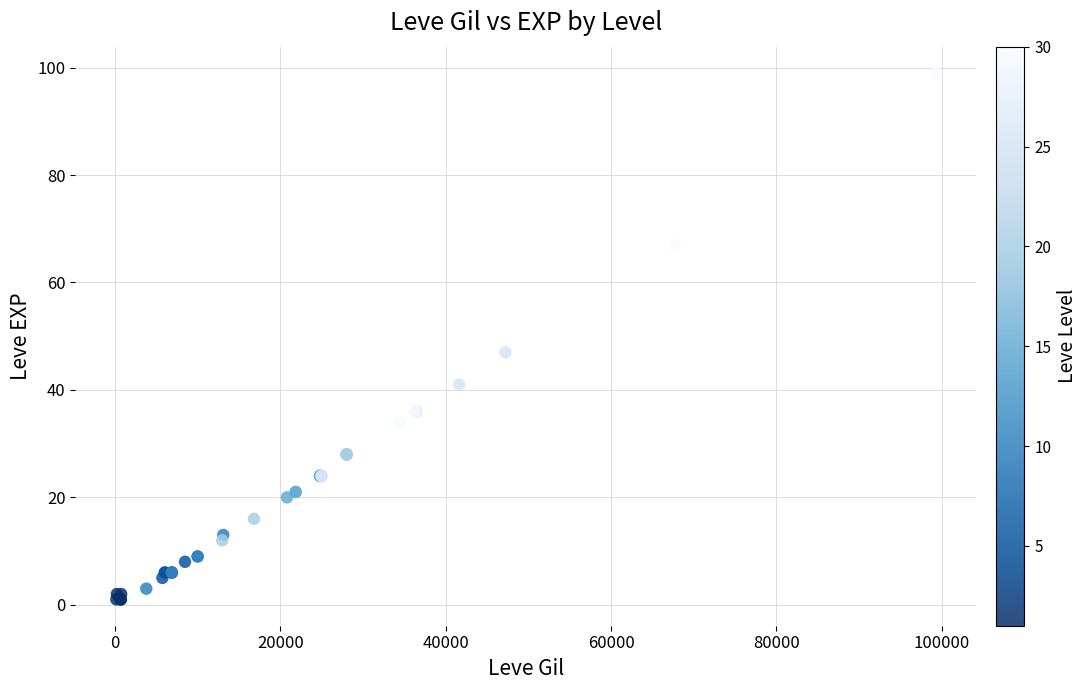

What Y value in the scatter plot is closest to 50?

47